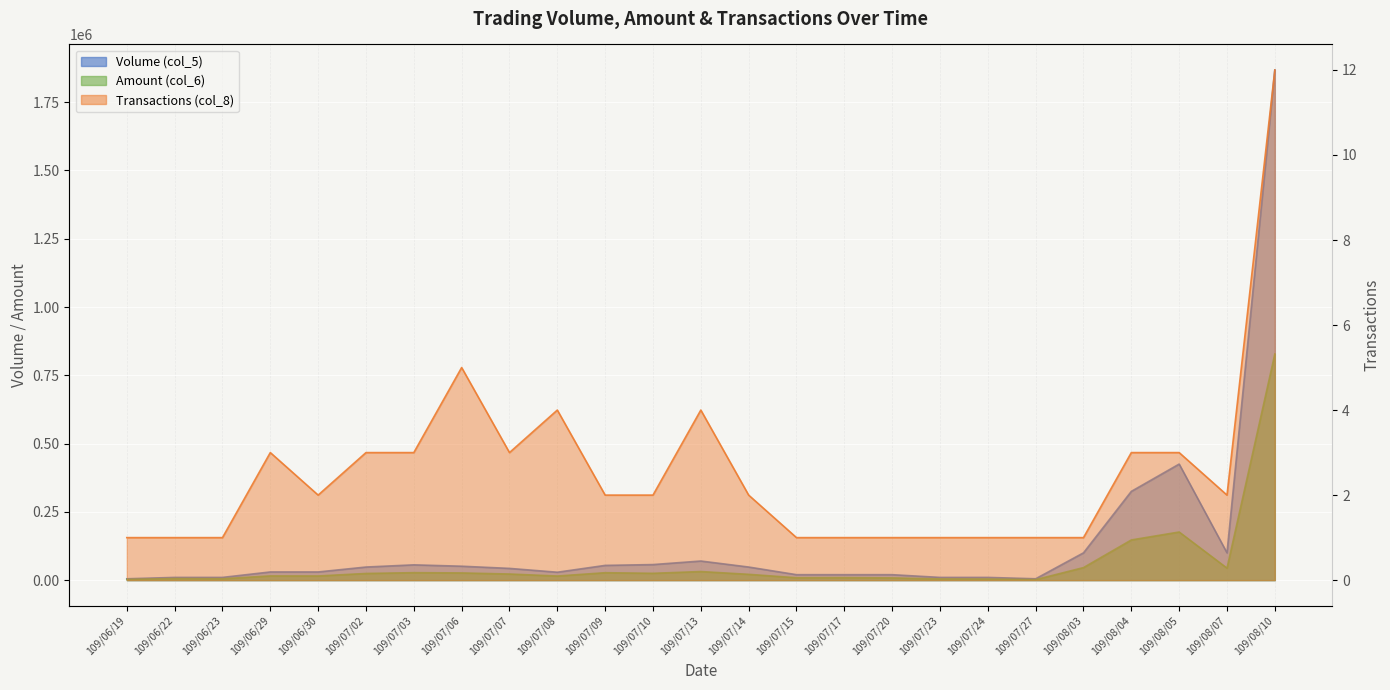

Rank the categories by Transactions (col_8) value from highest to lowest.

109/08/10, 109/07/06, 109/07/08, 109/07/13, 109/06/29, 109/07/02, 109/07/03, 109/07/07, 109/08/04, 109/08/05, 109/06/30, 109/07/09, 109/07/10, 109/07/14, 109/08/07, 109/06/19, 109/06/22, 109/06/23, 109/07/15, 109/07/17, 109/07/20, 109/07/23, 109/07/24, 109/07/27, 109/08/03